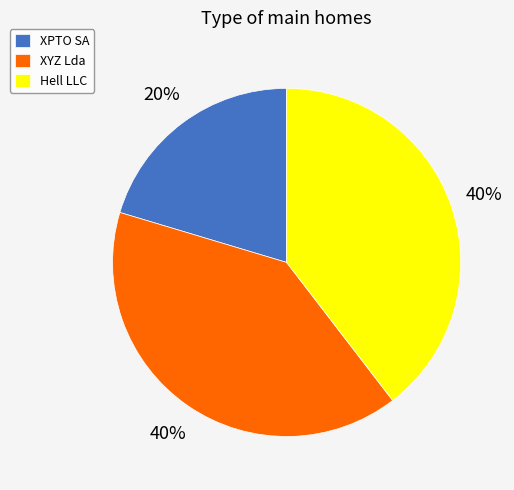

Does any single category account for the majority?

No